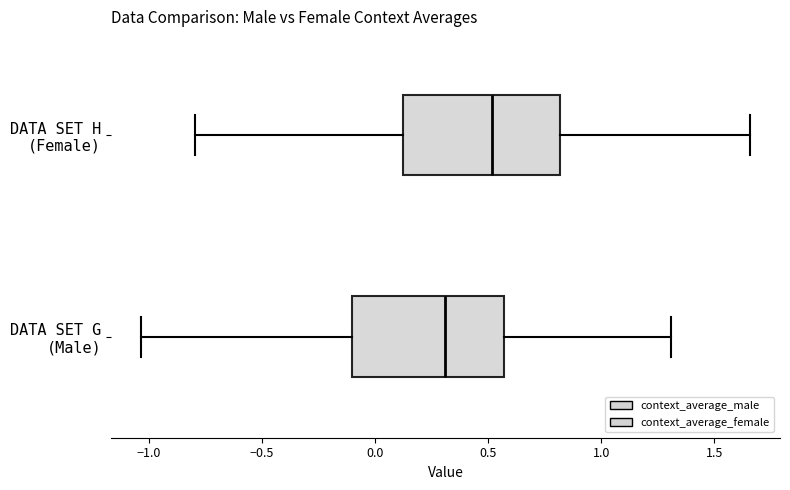

Which box has the furthest to the right median line?

DATA SET H (Female)